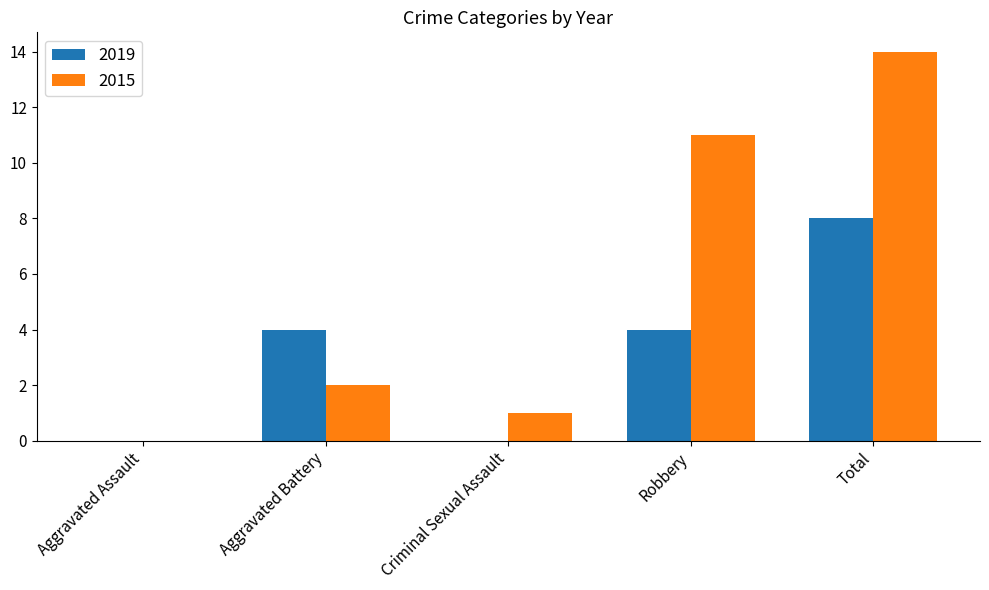

What value does the 2015 series have at Robbery?

11